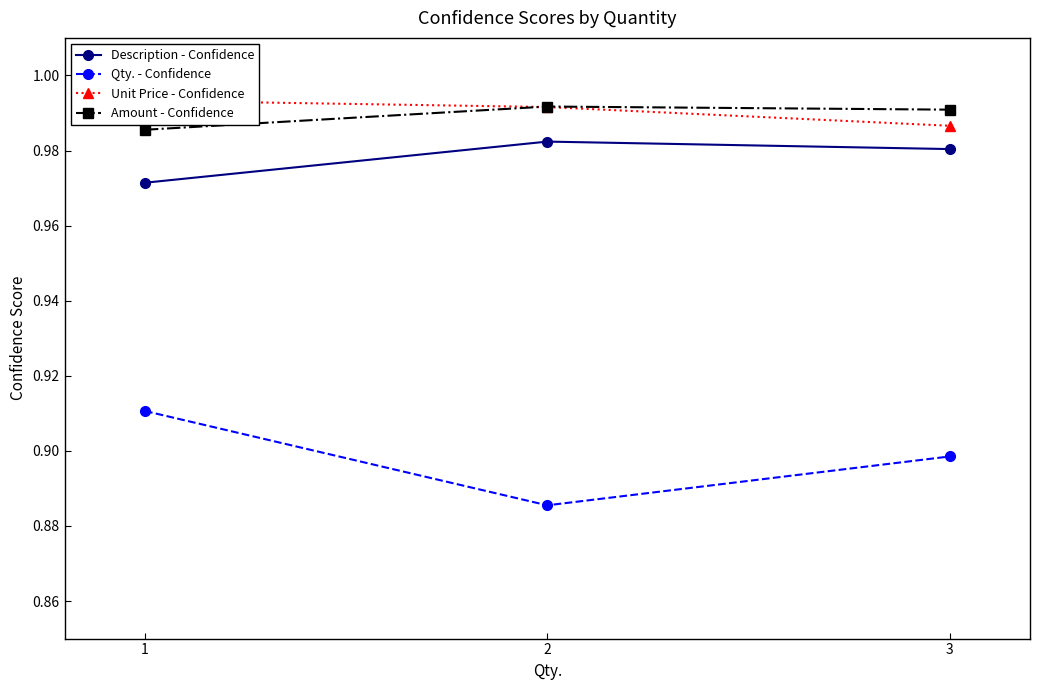

Reading right to left, extract all data points from this chart.

Description - Confidence: 1.0	1.0	1.0
Qty. - Confidence: 0.9	0.9	0.9
Unit Price - Confidence: 1.0	1.0	1.0
Amount - Confidence: 1.0	1.0	1.0